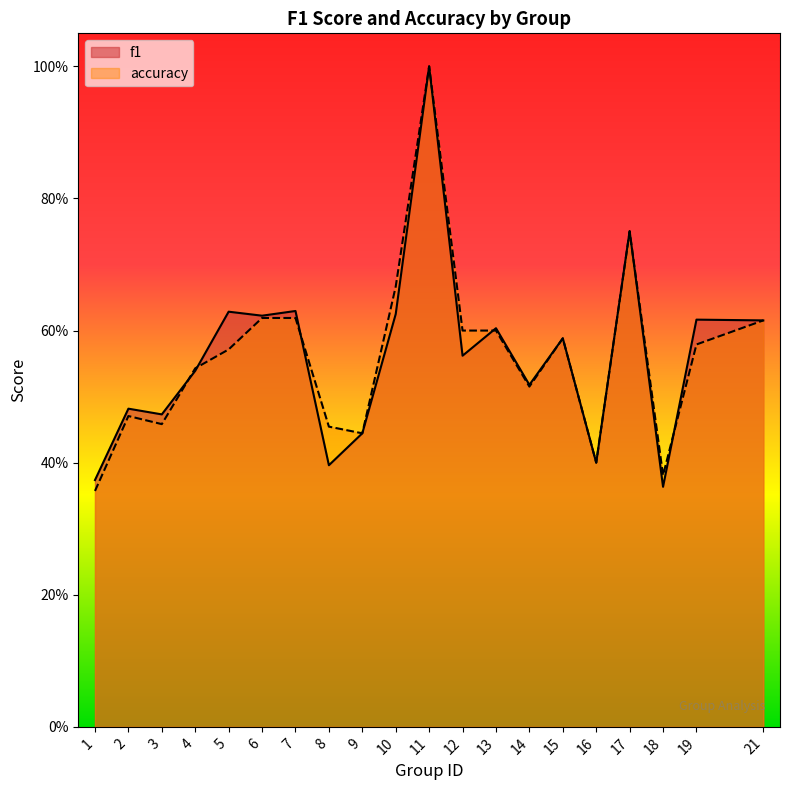

What are all the series names shown in the legend?

f1, accuracy